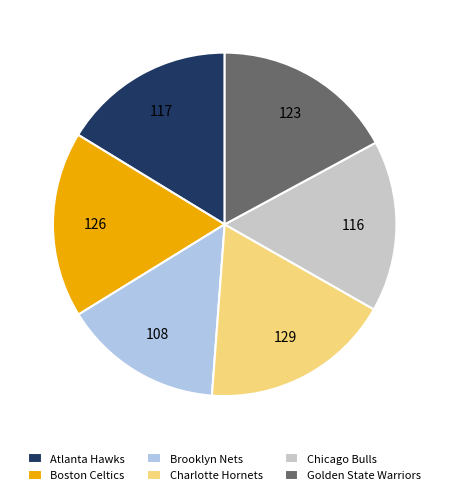

Is there any slice that represents more than half of the pie?

No